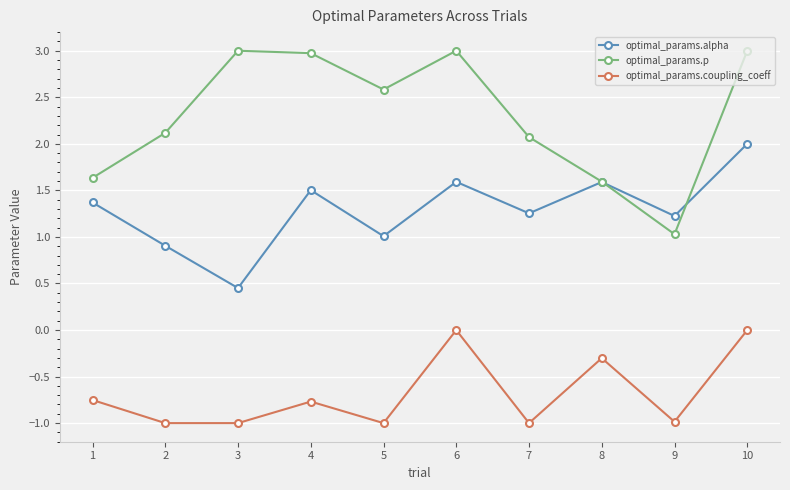

How many series are shown in this chart?

3